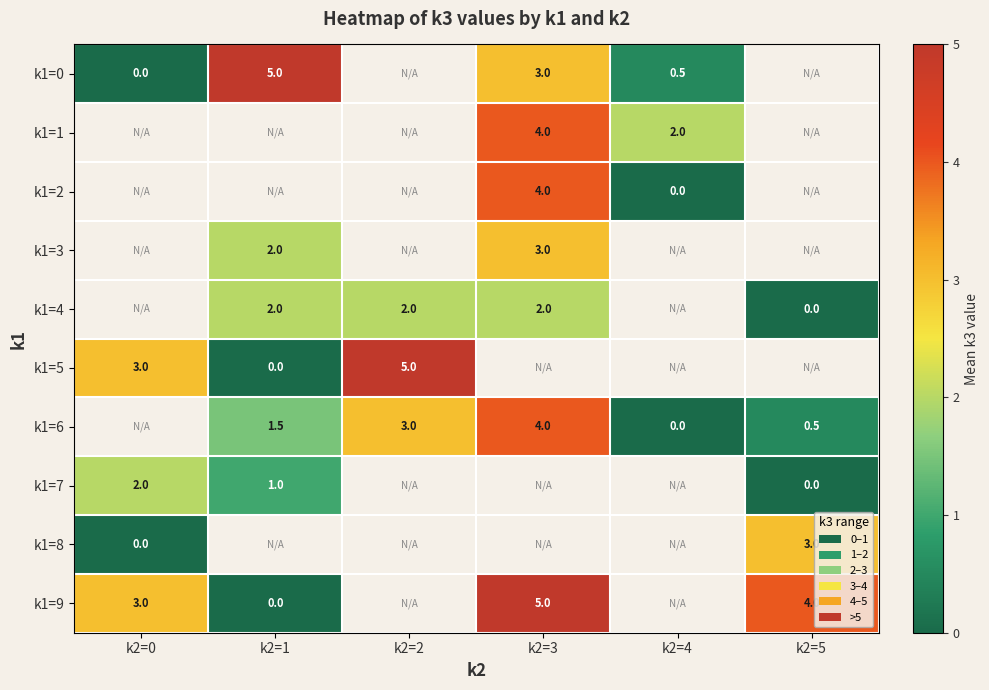

The value of k1=4 at k2=2 is 2.0. True or false?

True